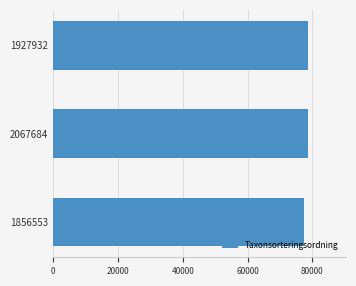

What is the sum of all values?

234704